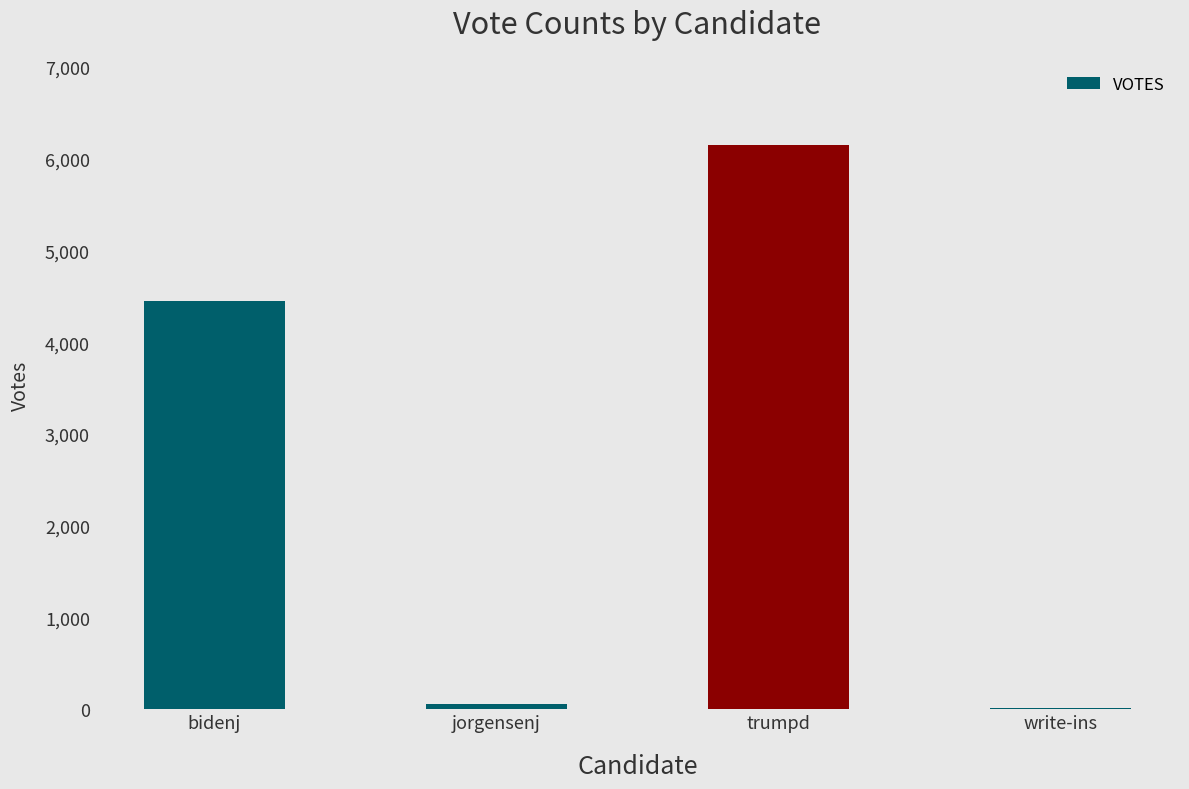

The value at bidenj is 1853. True or false?

False